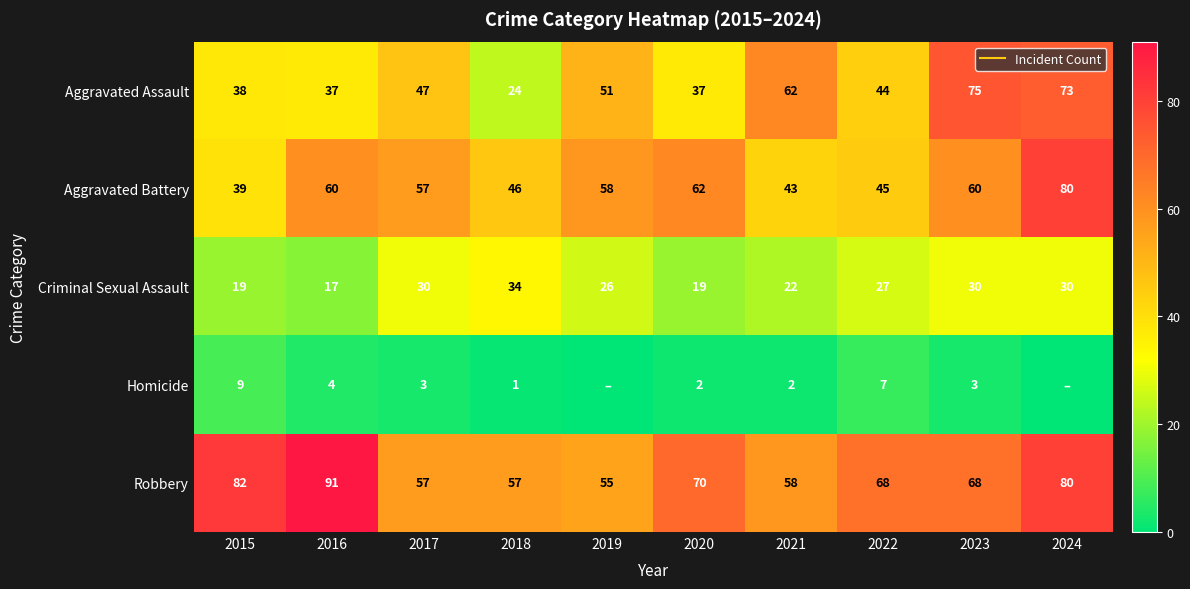

What is the maximum value for Aggravated Battery?

80